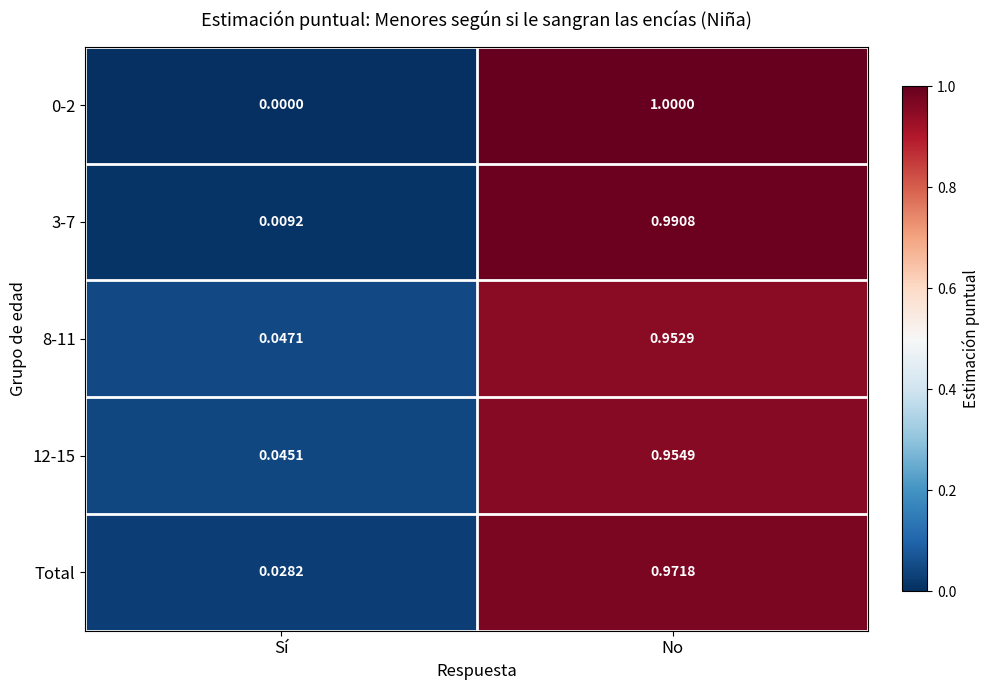

Count the number of data series in this chart.

5